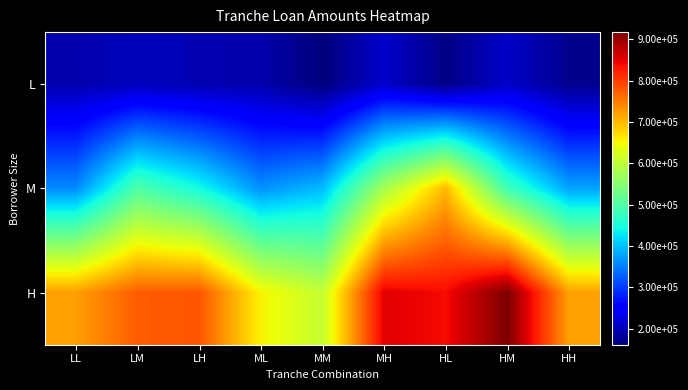

Which has a higher value, HM or LM?

HM